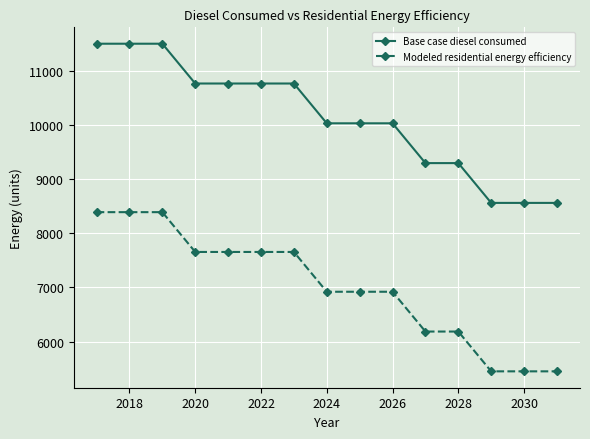

Rank the series by their maximum value, from highest to lowest.

Base case diesel consumed, Modeled residential energy efficiency